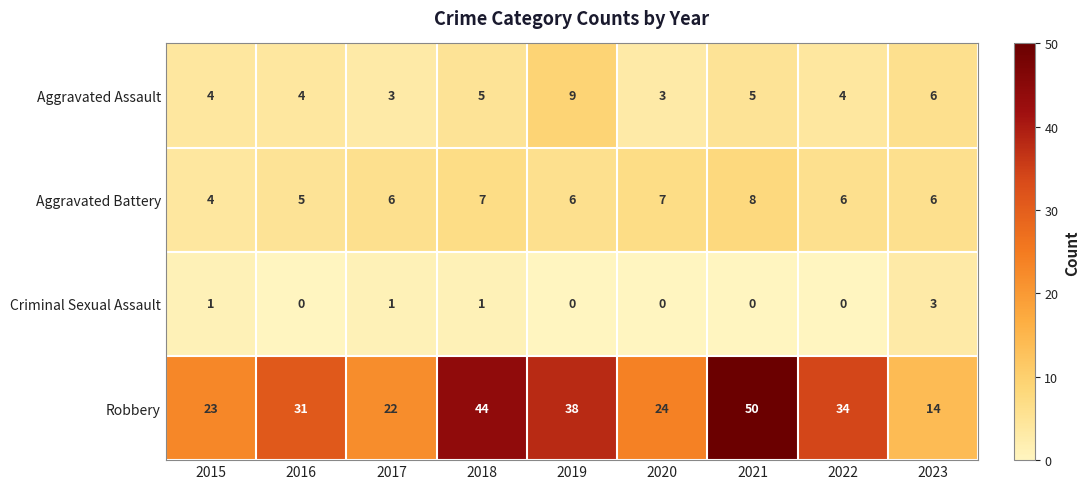

What is the sum of the Robbery values at 2022 and 2019?

72